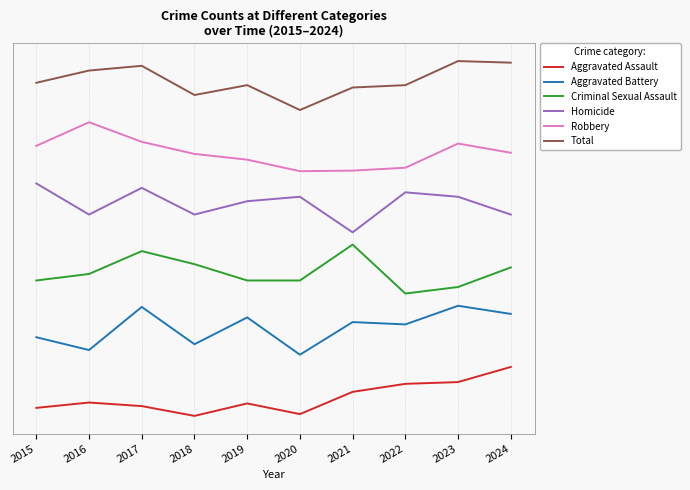

What is the approximate value of Aggravated Battery at 2015?

32.1